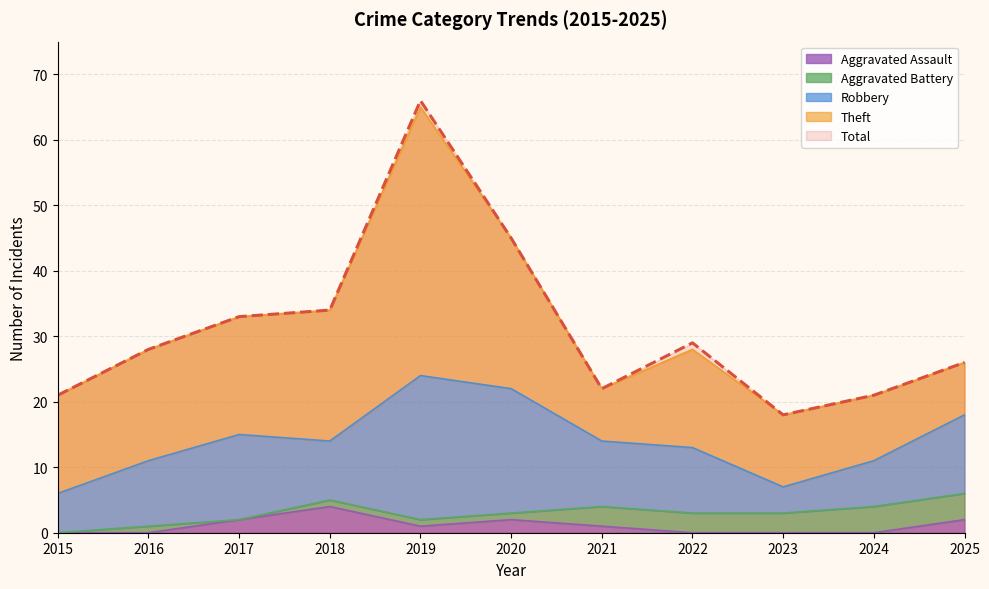

True or false: Total and Robbery intersect in this chart.

False